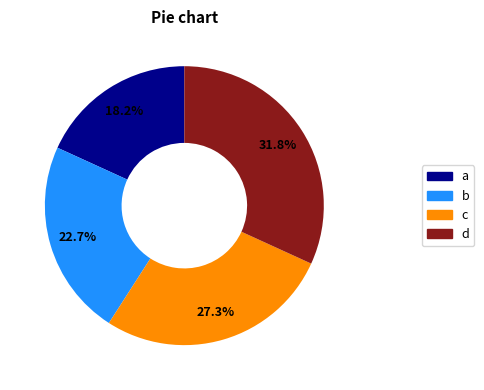

Do b and a together represent more than half of the pie?

No